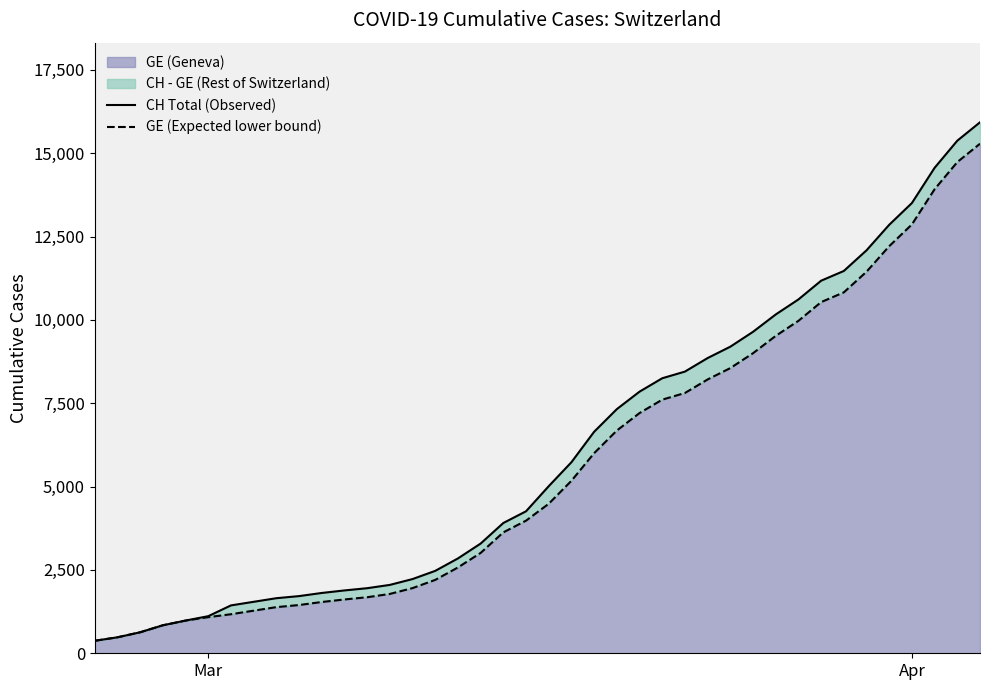

What is the highest value of the GE (Geneva) series?

15284